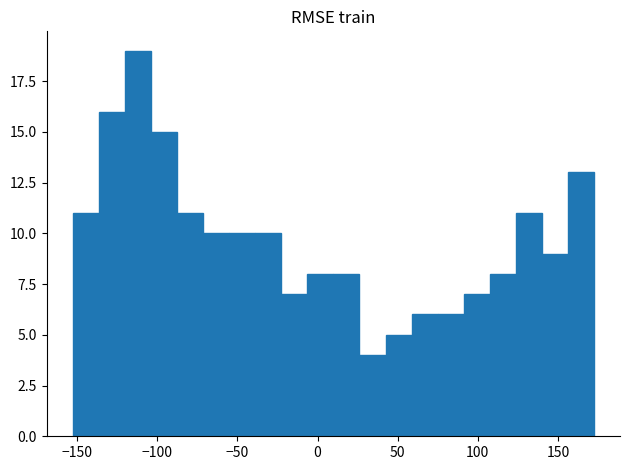

Read against the x-axis, roughly where is the centre of the tallest bar?

-110